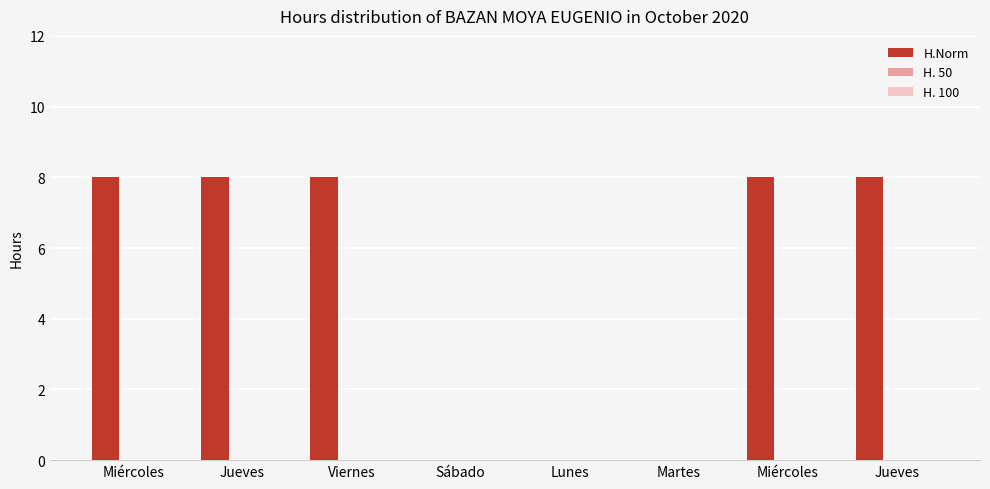

Are the bars horizontal?

No